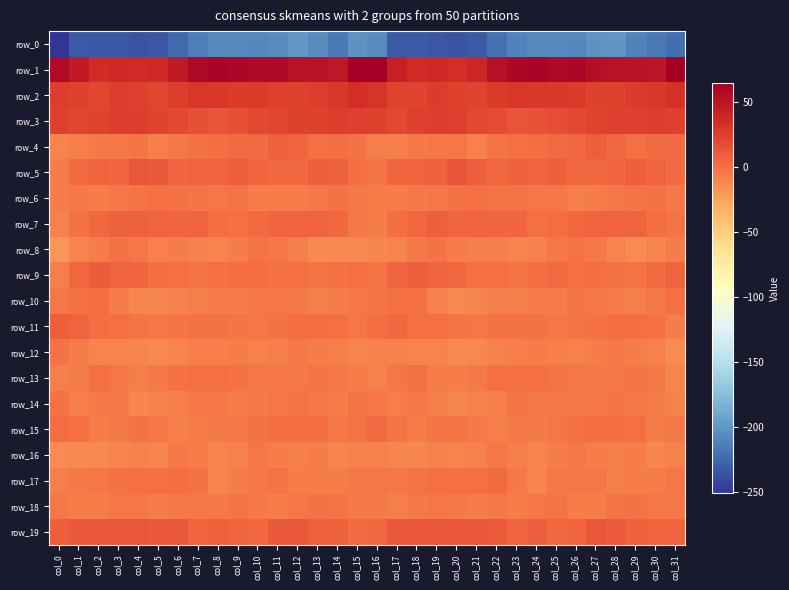

What is the average value of the row_18 series?

-4.1